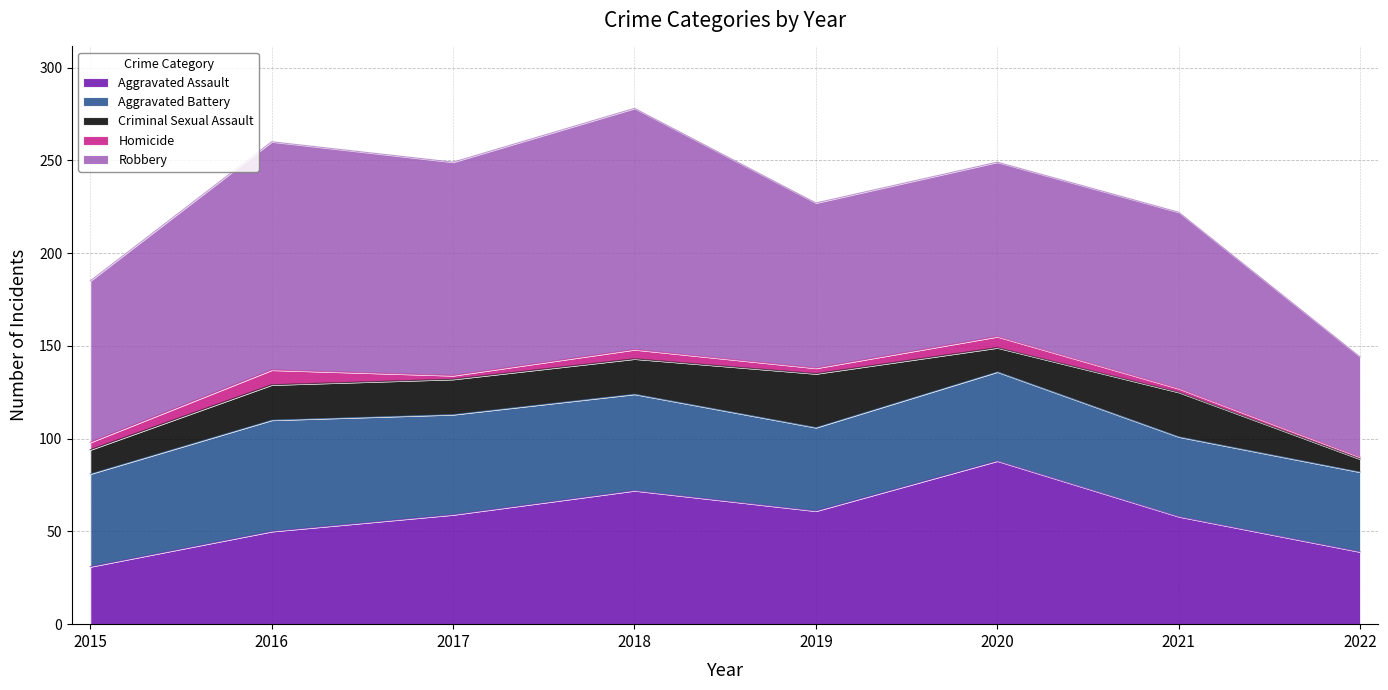

Is the value of Criminal Sexual Assault at 2019 greater than the value of Homicide at 2020?

Yes